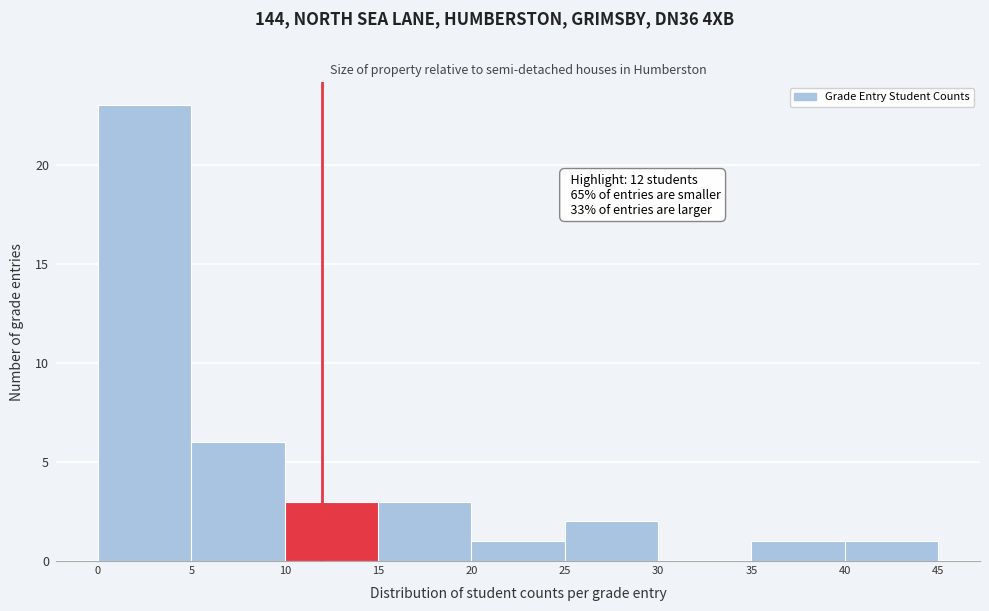

Which range on the x-axis has the tallest bar?

0 to 5